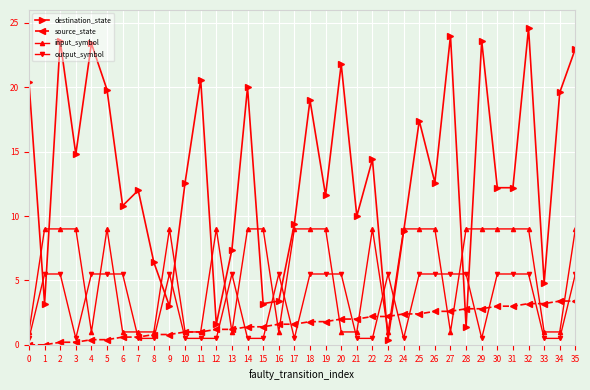

What is the minimum value for destination_state?

0.4